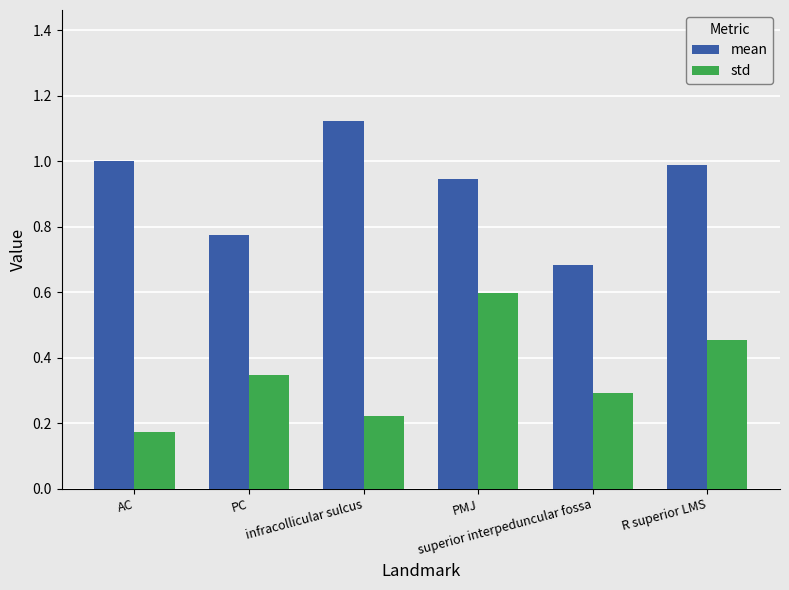

What position from the right is PMJ?

3